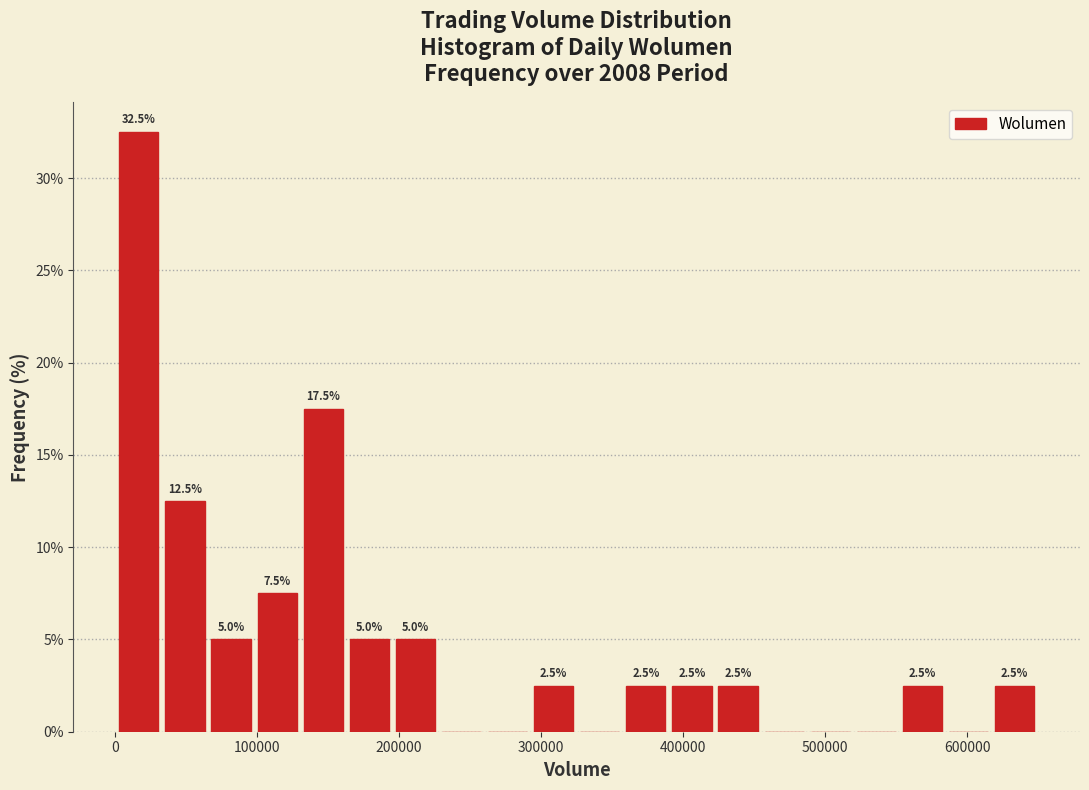

Around what value on the x-axis is the tallest bar? Give the approximate position of its centre, as read against the axis.

20000